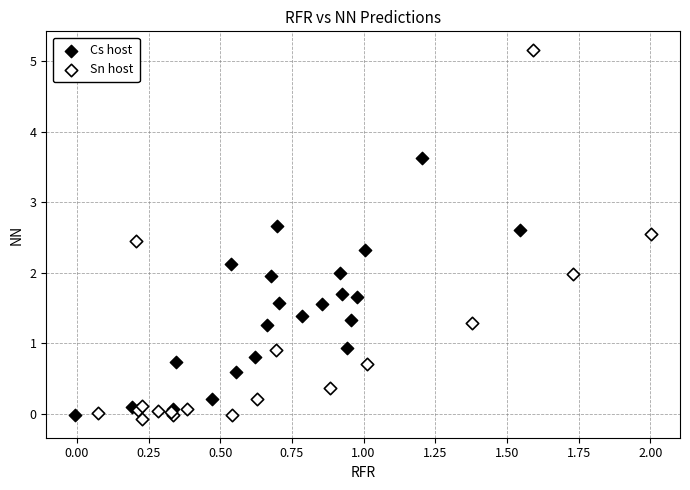

What are all the series names shown in the legend?

Cs host, Sn host